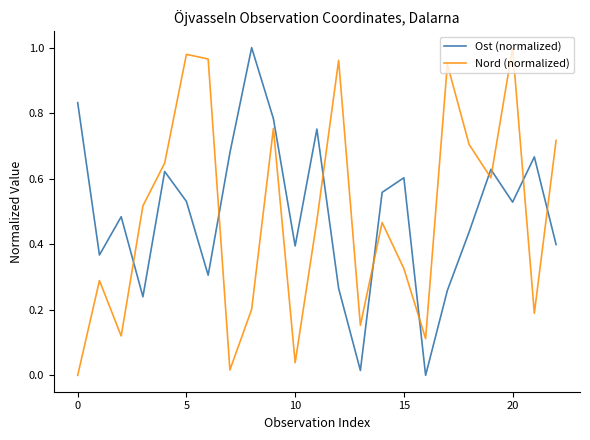

At how many categories does at least one series exceed 0?

23